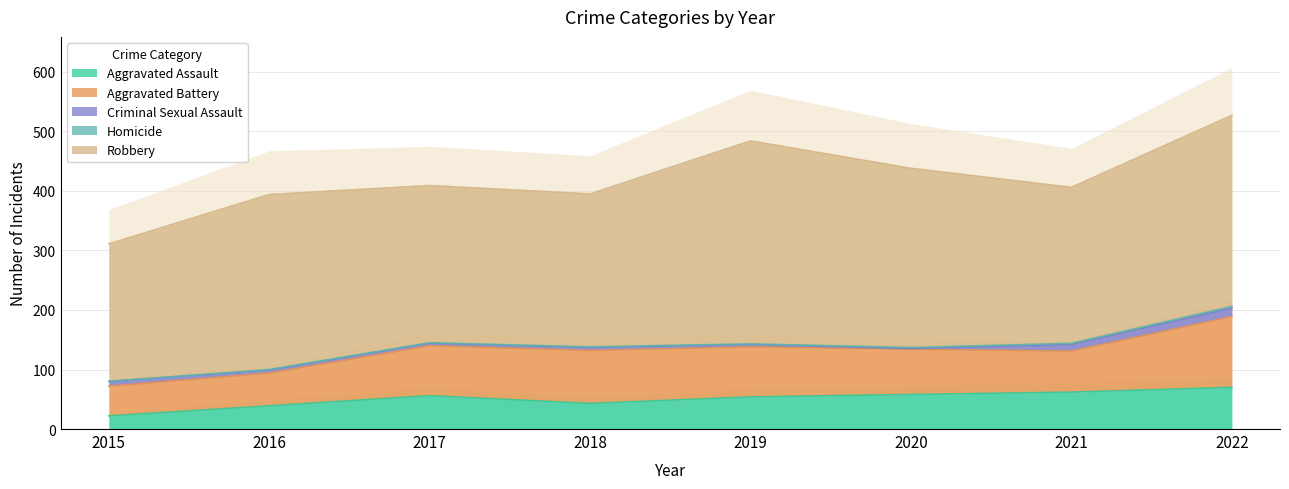

What is the maximum value shown in the chart?

341